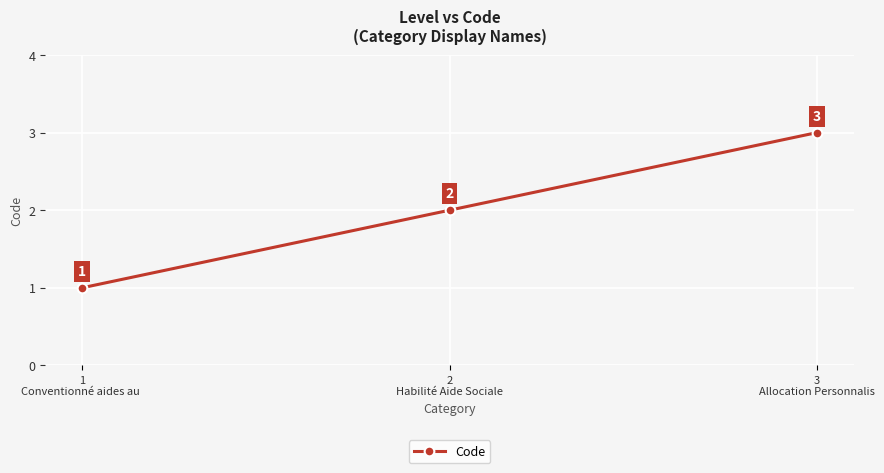

What position from the right is 1
Conventionné aides au ?

3